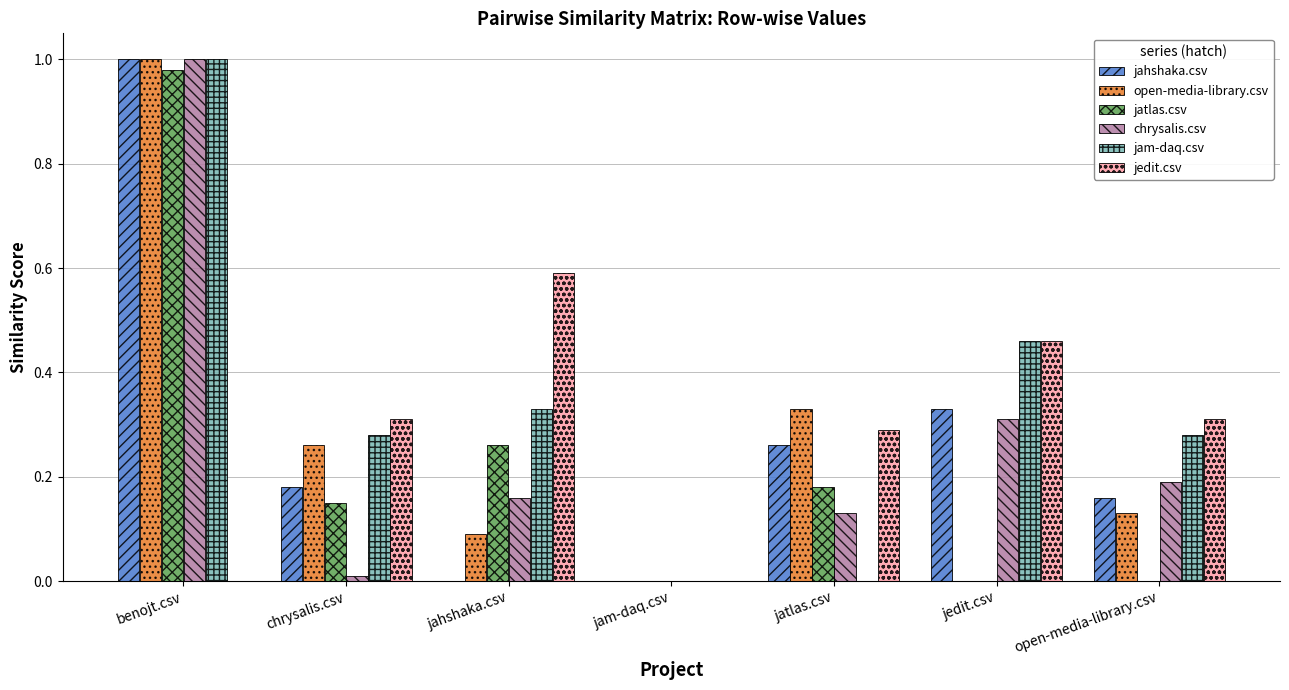

Is the value of jam-daq.csv at jam-daq.csv greater than the value of jahshaka.csv at chrysalis.csv?

No